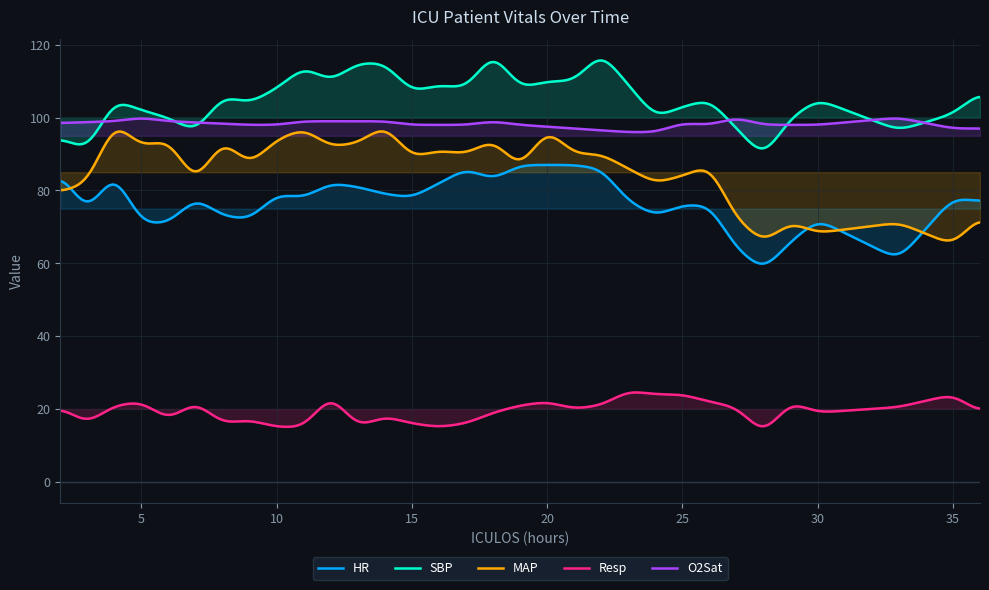

Is this an area chart (filled region under the line)?

No